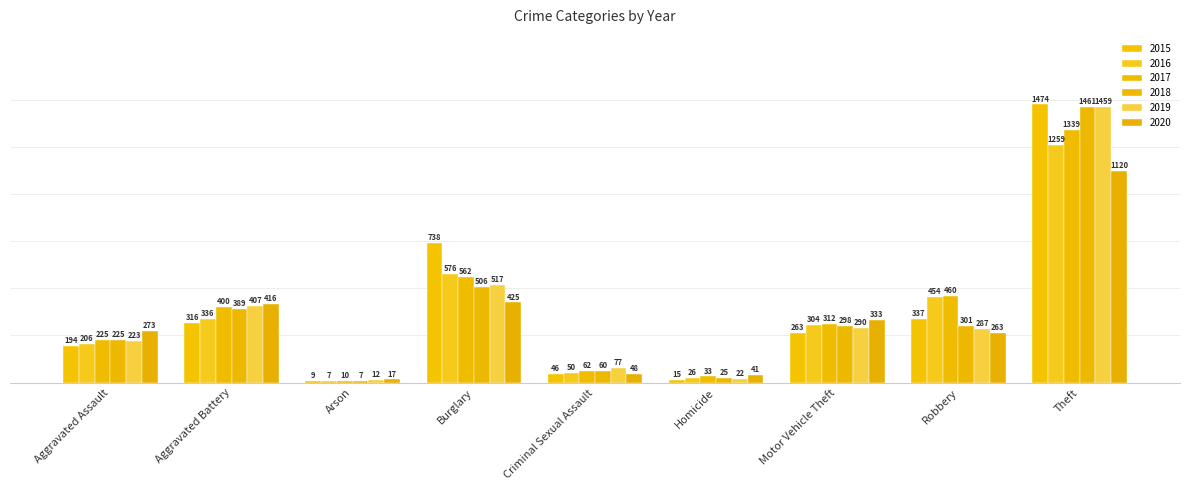

What are all the series names shown in the legend?

2015, 2016, 2017, 2018, 2019, 2020